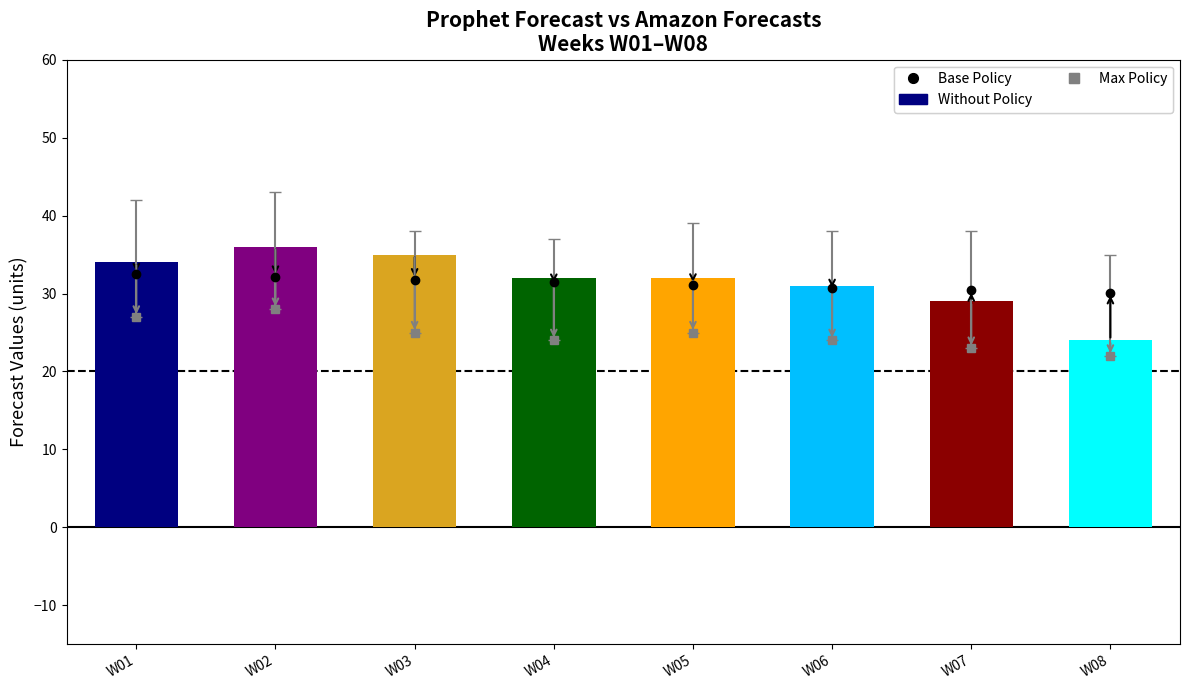

Reading left to right, transcribe all the data shown in this chart.

Base Policy: 32.5	32.1	31.8	31.4	31.1	30.8	30.4	30.1
Max Policy: 27.0	28.0	25.0	24.0	25.0	24.0	23.0	22.0
Without Policy: 34.0	36.0	35.0	32.0	32.0	31.0	29.0	24.0